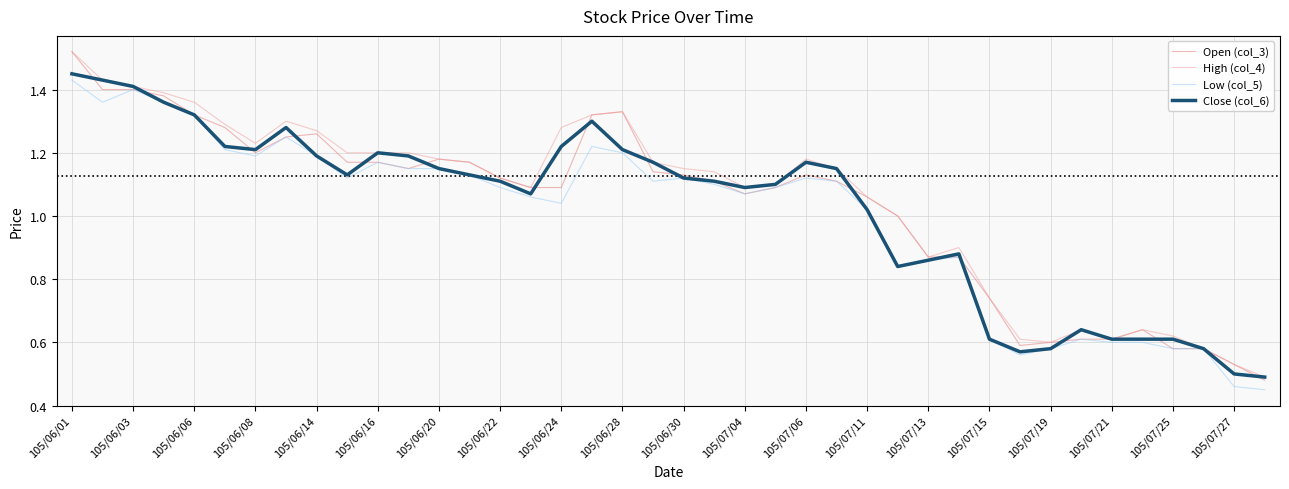

Does the chart display data point markers on the line(s)?

No